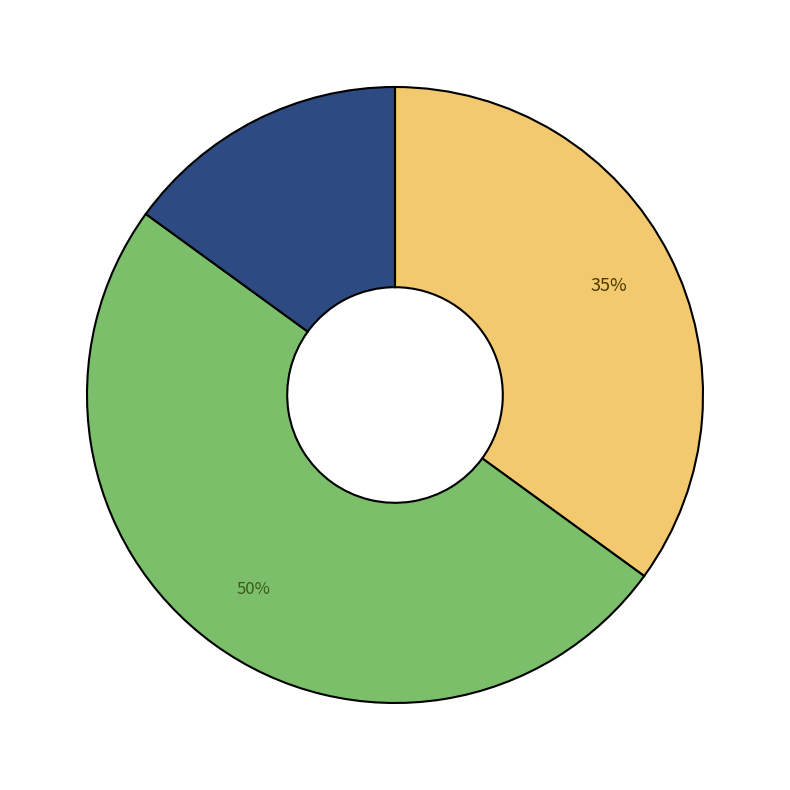

To the nearest percent, what is the difference between the largest and smallest slice percentages?

35%